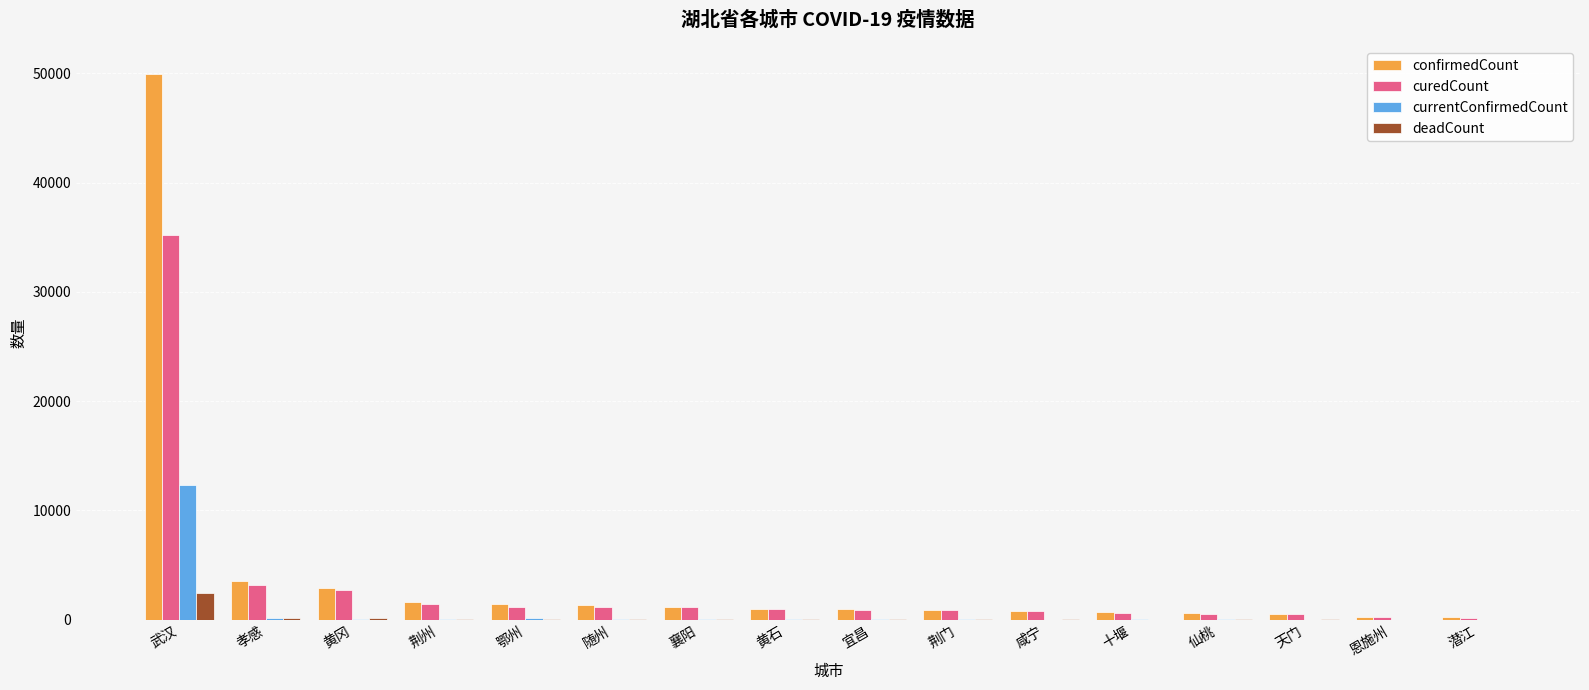

What is the spread (max minus min) of values at 恩施州?

245